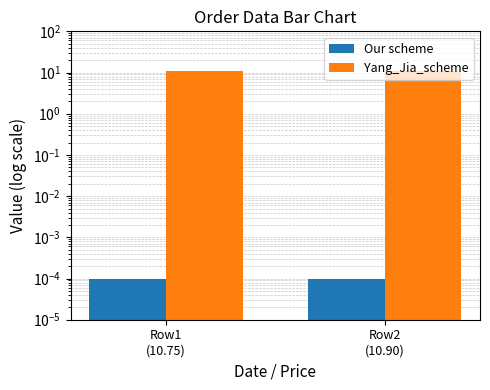

List the series in order of their peak value, highest first.

Yang_Jia_scheme, Our scheme